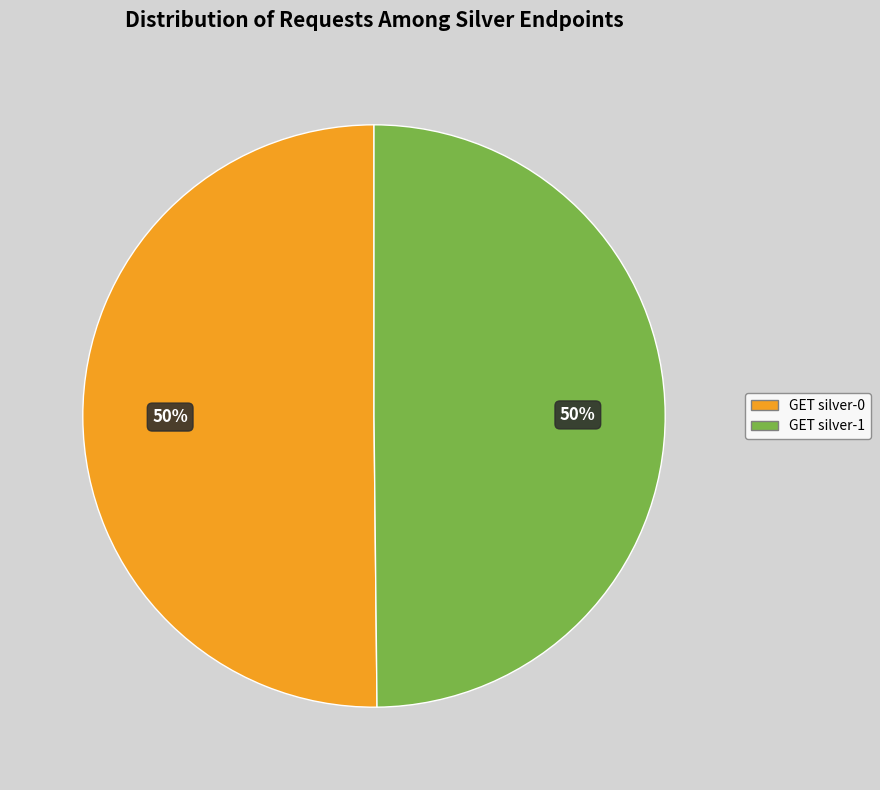

What percentage is the GET silver-0 slice, to the nearest percent?

50%